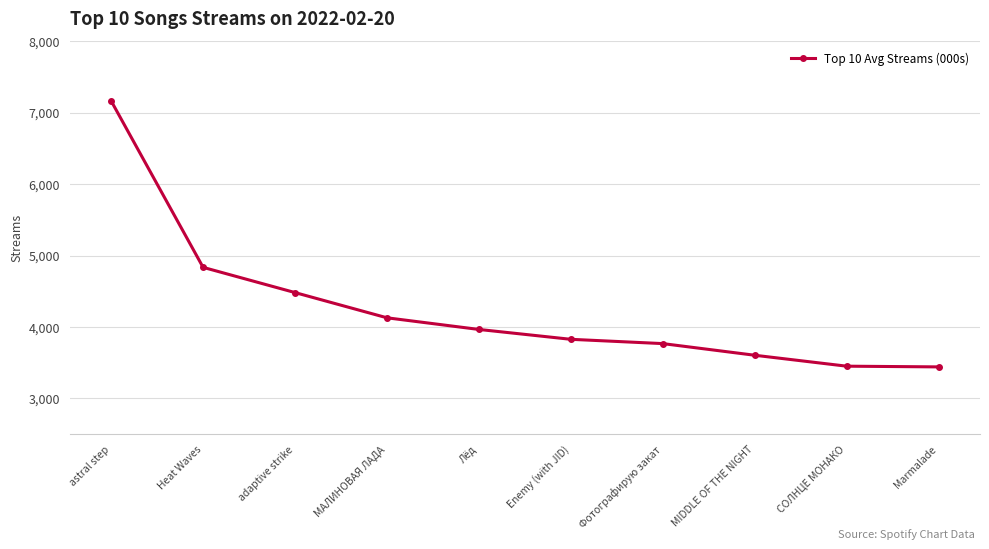

What is the value of the 3rd point from the left?

4482